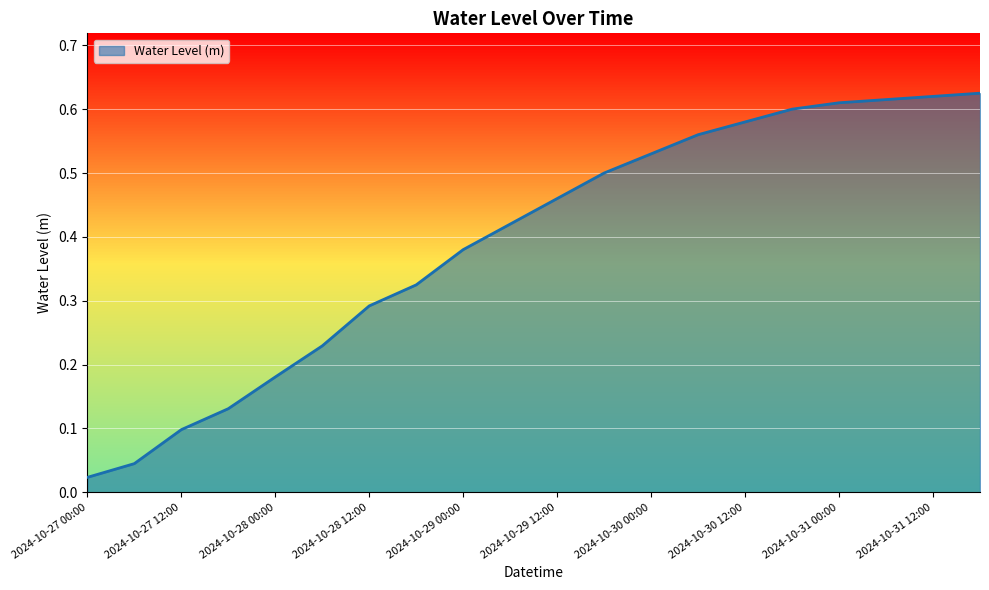

What is the difference between the maximum and minimum values?

0.6